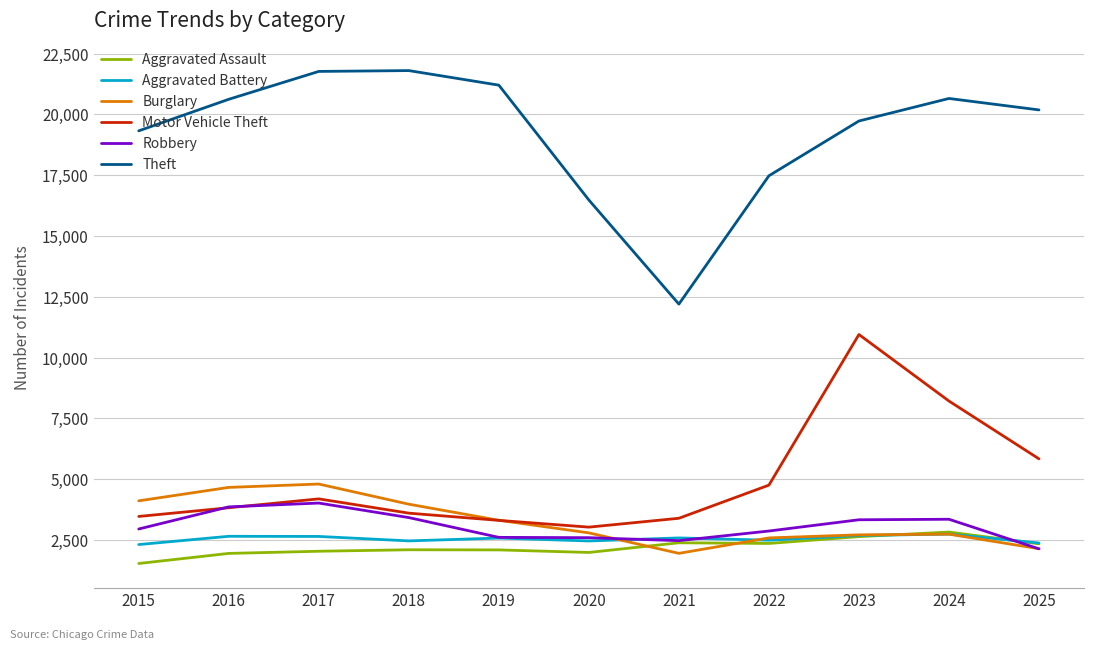

True or false: Theft and Robbery intersect in this chart.

False